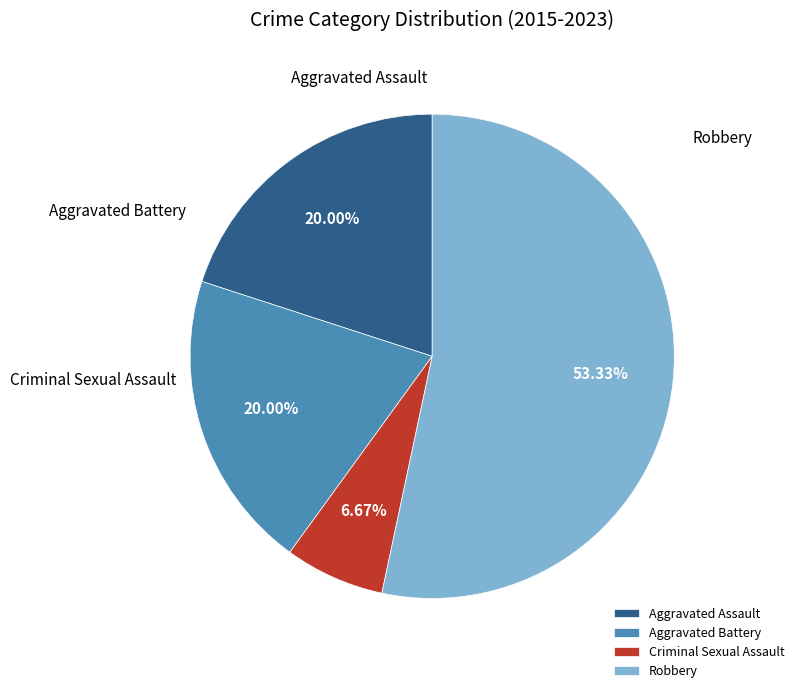

How many slices are in this pie chart?

4